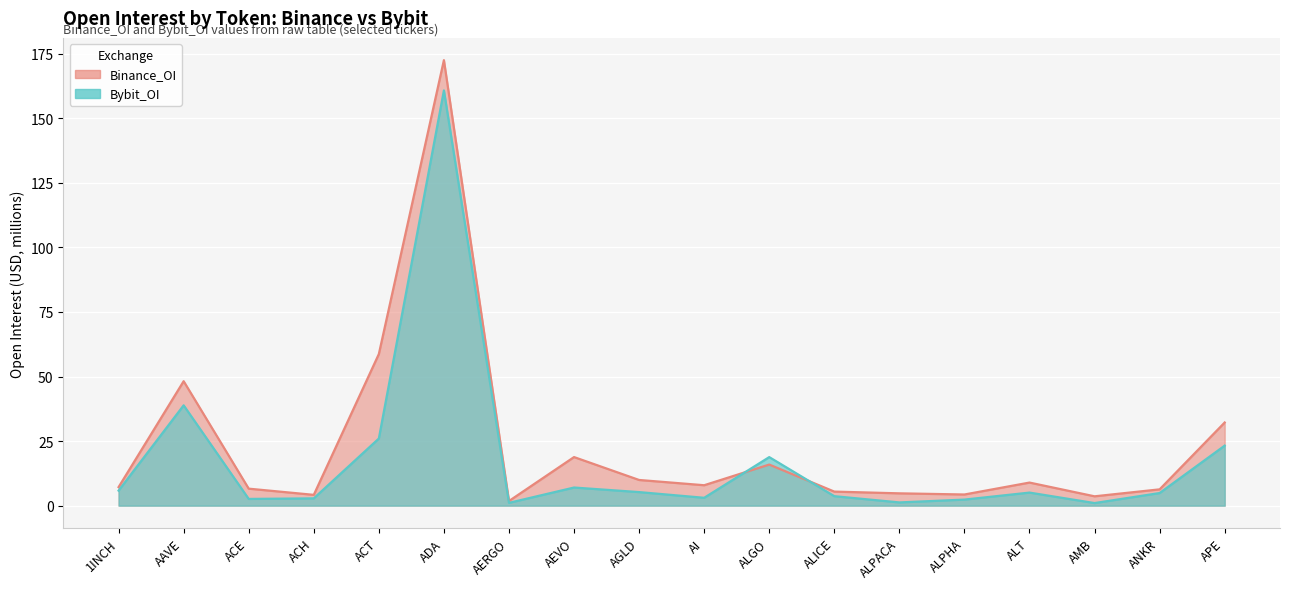

What is the minimum value shown in the chart?

1.0